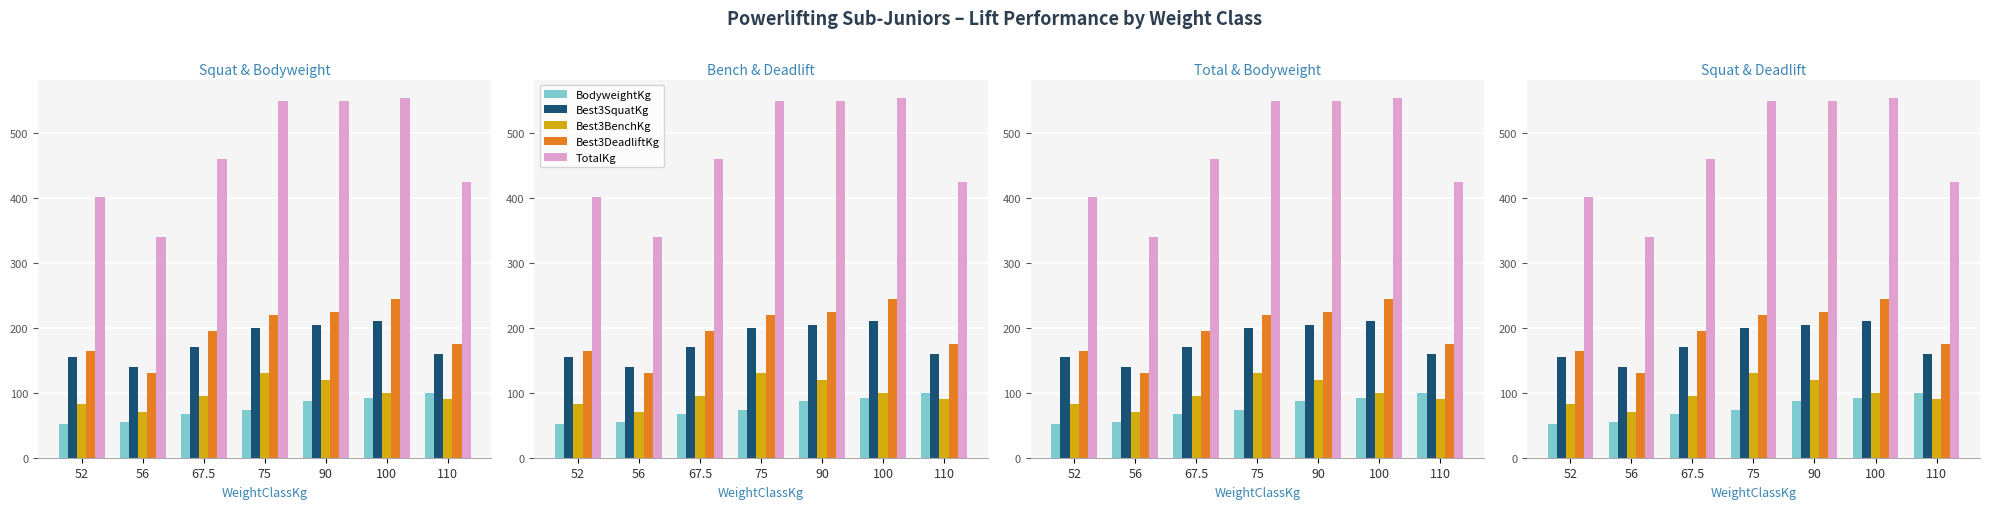

Does the chart contain any negative values?

No